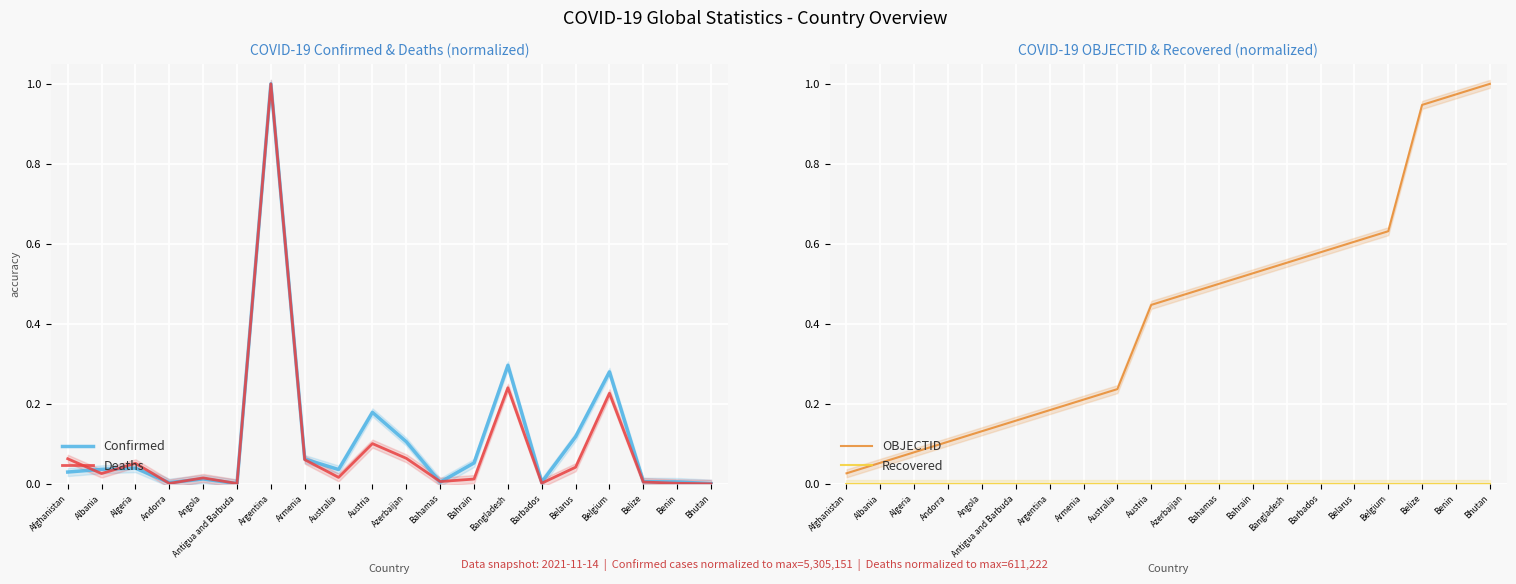

Is this an area chart (filled region under the line)?

No